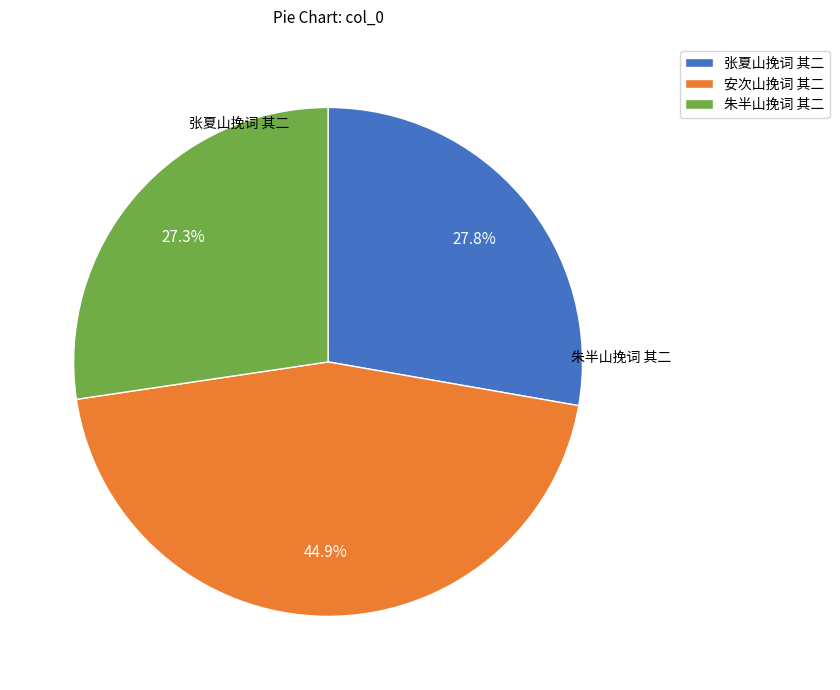

The 朱半山挽词 其二 slice represents 27% of the pie. True or false?

True